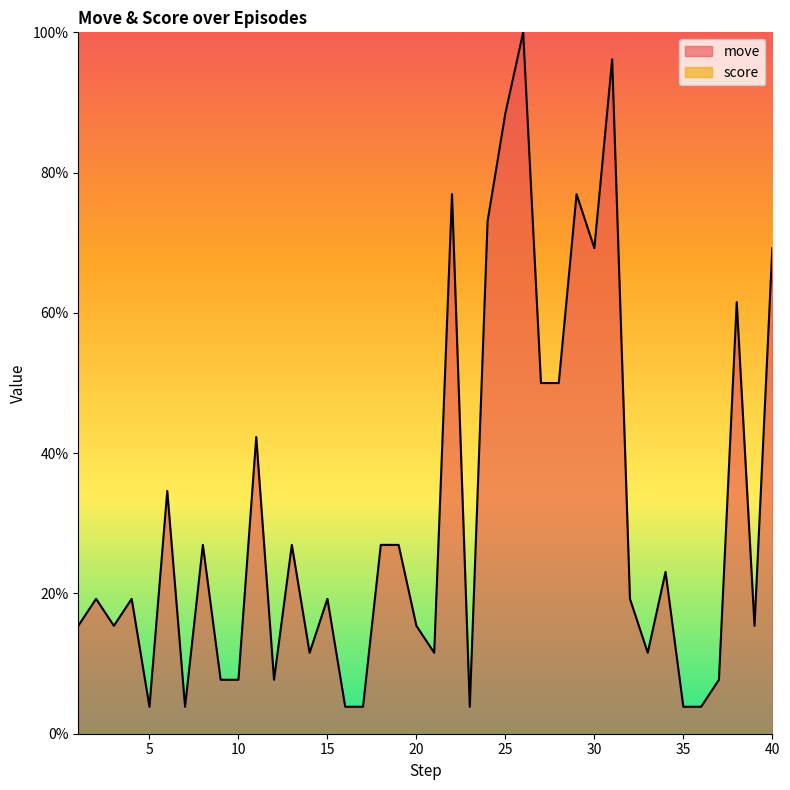

What value does the data have at 7?

3.8